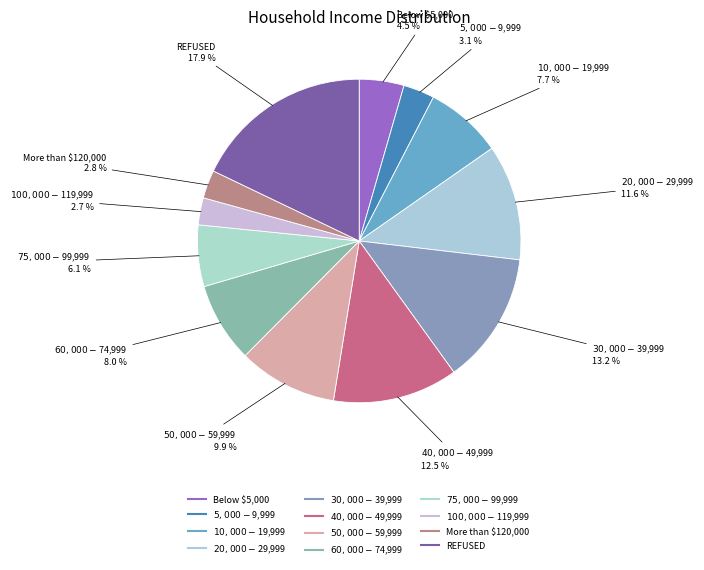

Which slice is the smallest?

$100,000 - $119,999